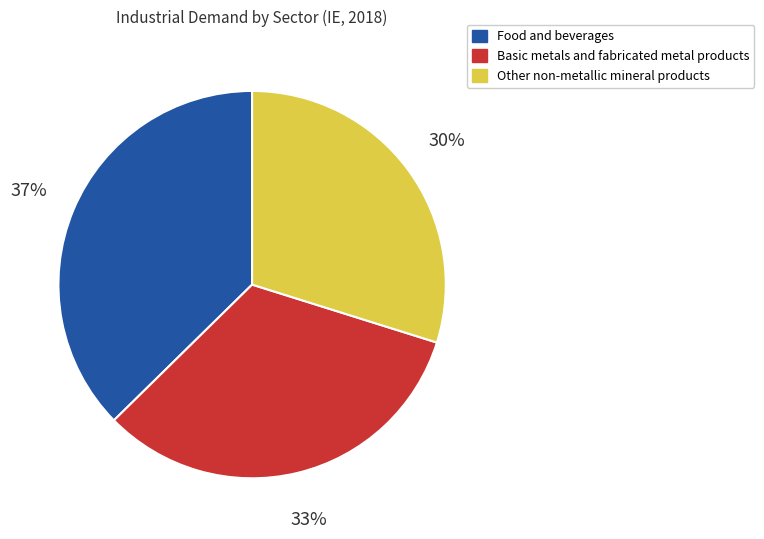

Between Basic metals and fabricated metal products and Food and beverages, which is larger?

Food and beverages